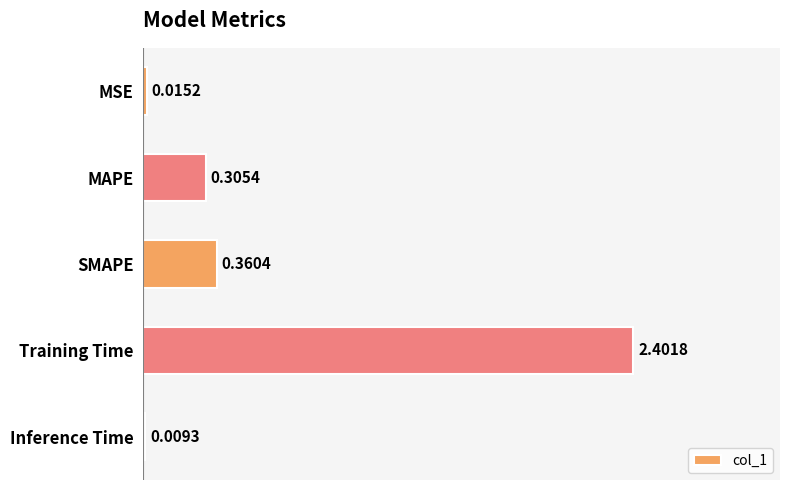

What is the change in value from MAPE to Training Time?

+2.1